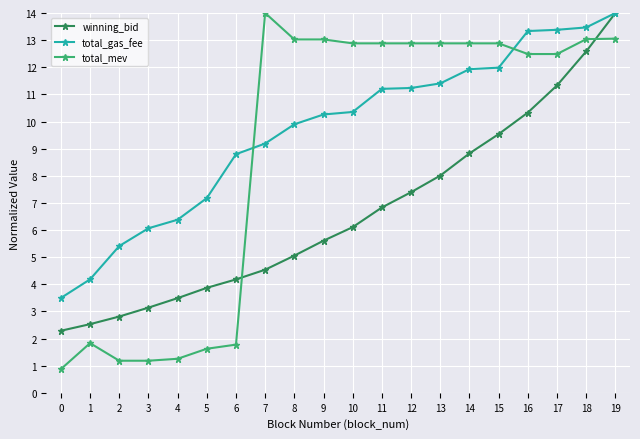

Which series has the largest total across all categories?

total_gas_fee